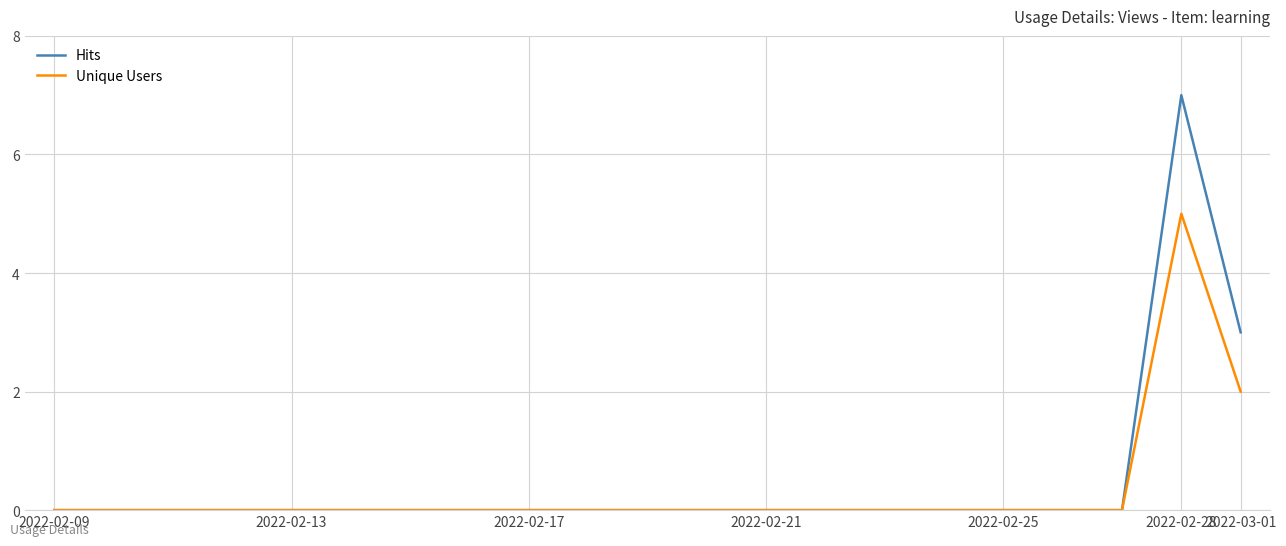

Rank the series by their maximum value, from lowest to highest.

Unique Users, Hits